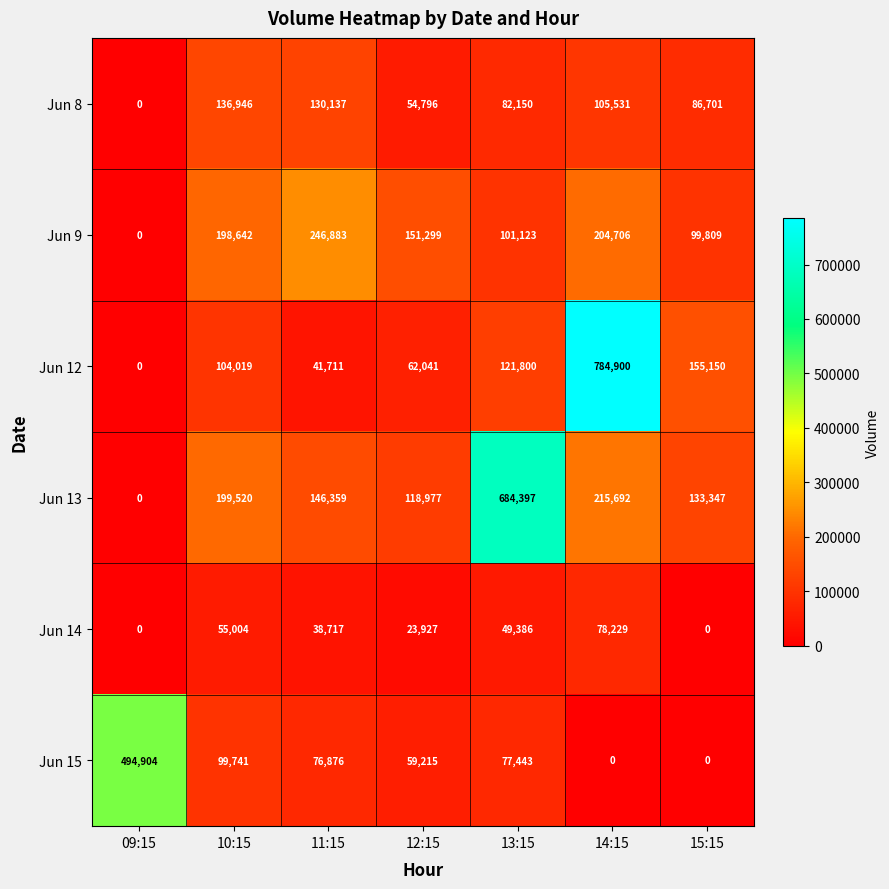

How many data points does each series have?

7